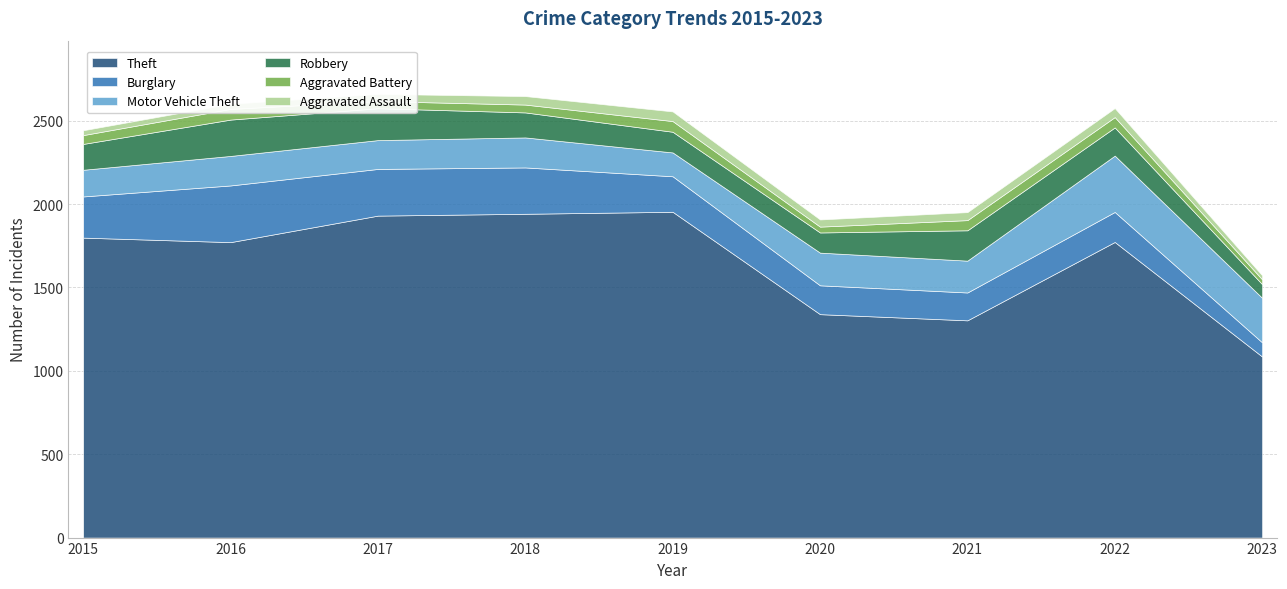

How many data points does each series have?

9